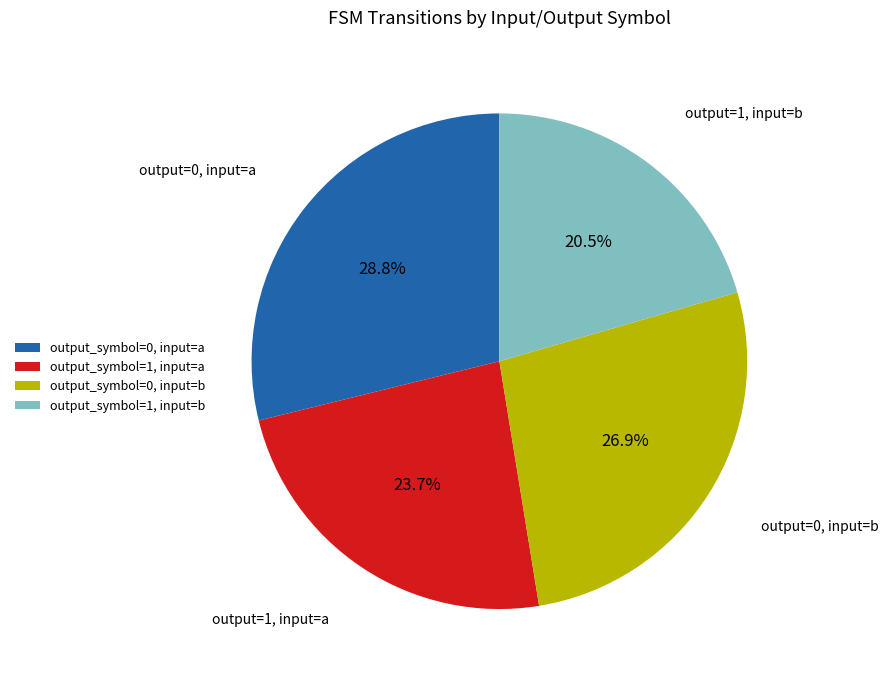

How many slices are in this pie chart?

4